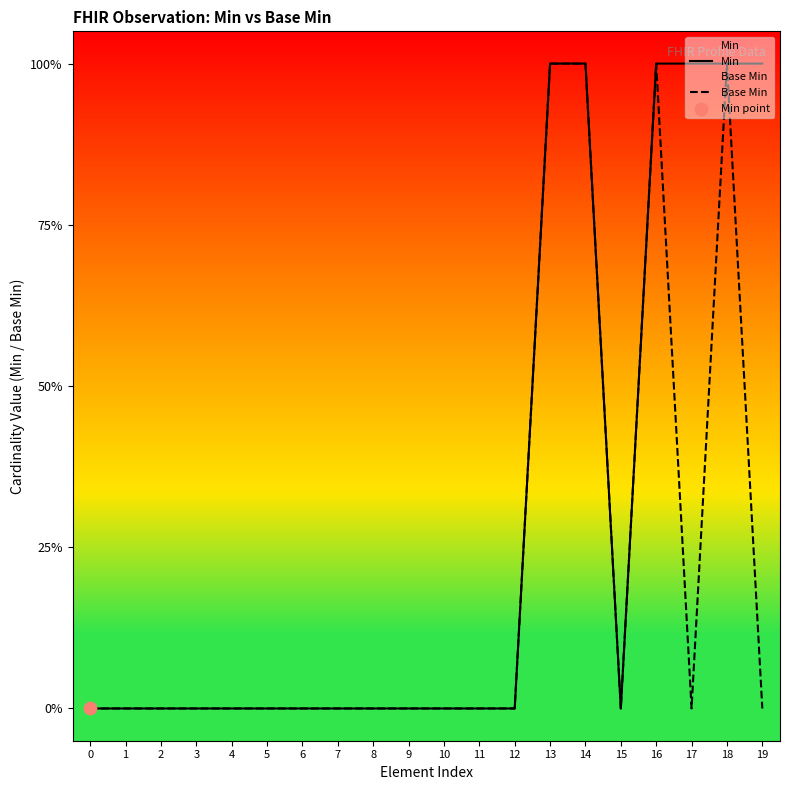

Which series reaches the minimum Y coordinate?

Min